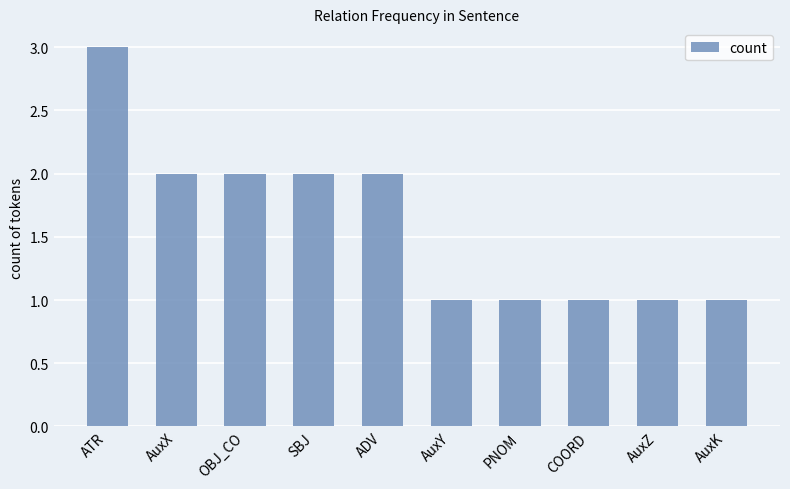

What is the label of the 10th bar from the left?

AuxK